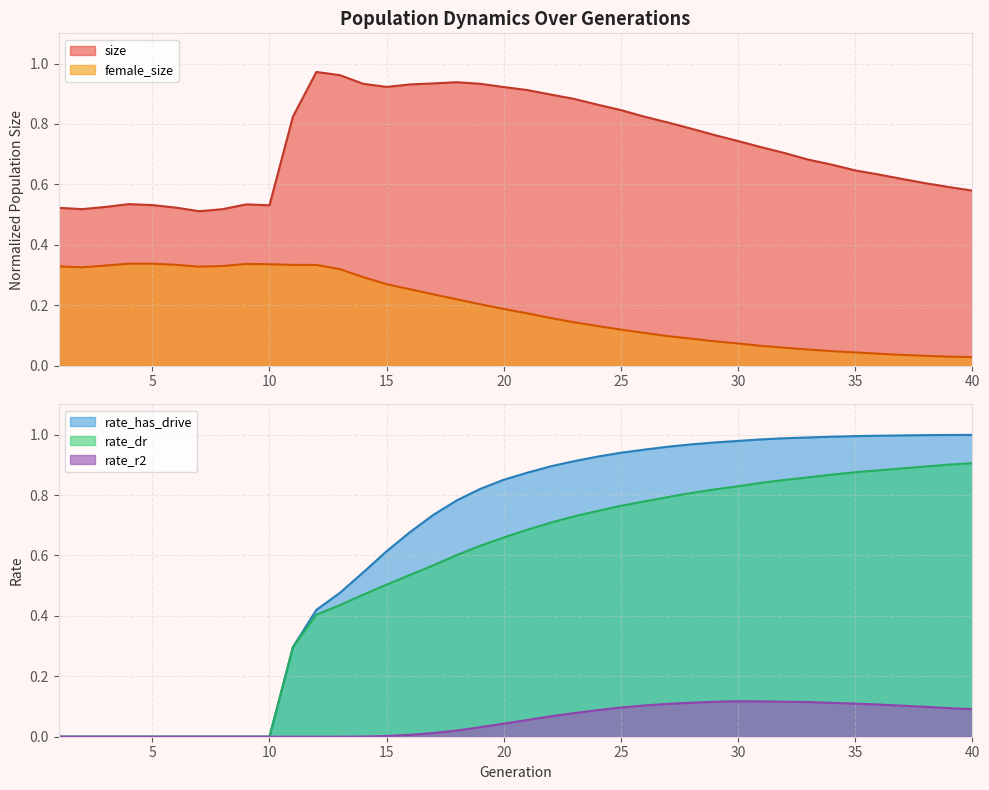

How many lines are shown in the chart?

5